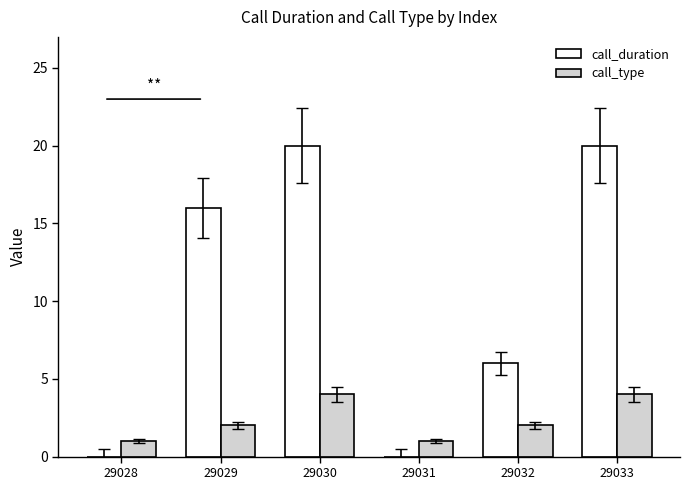

What is the total value across all series at 29029?

18